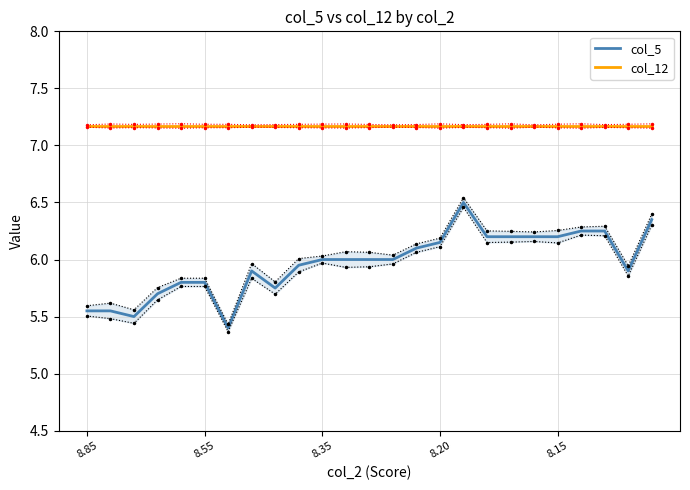

True or false: col_12 and col_5 intersect in this chart.

False